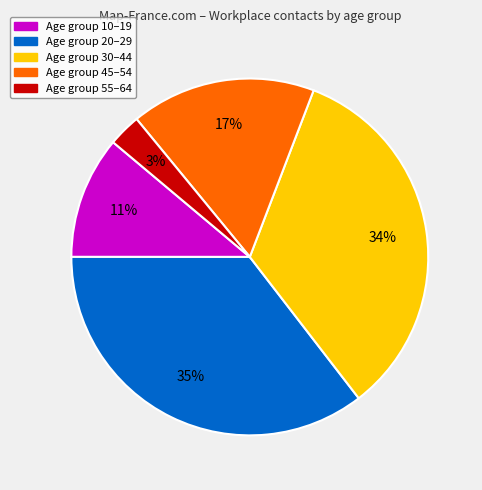

Does any single category account for the majority?

No